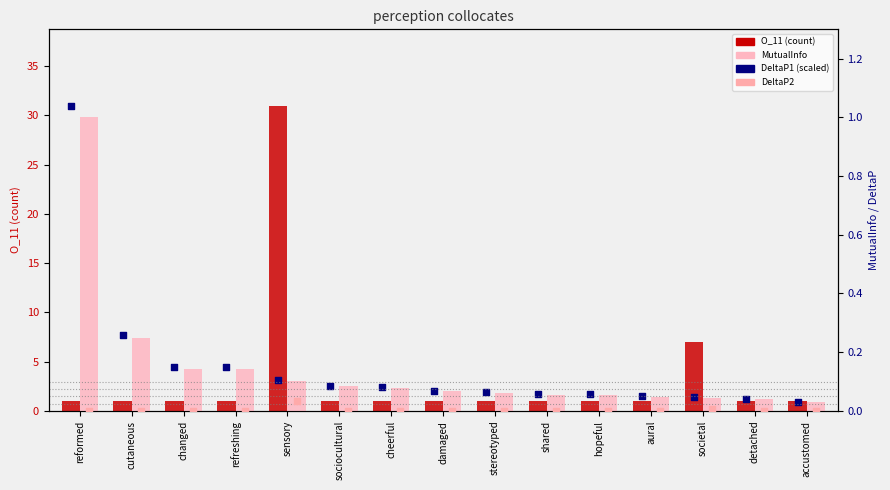

Which series has the largest total across all categories?

DeltaP1 (scaled)